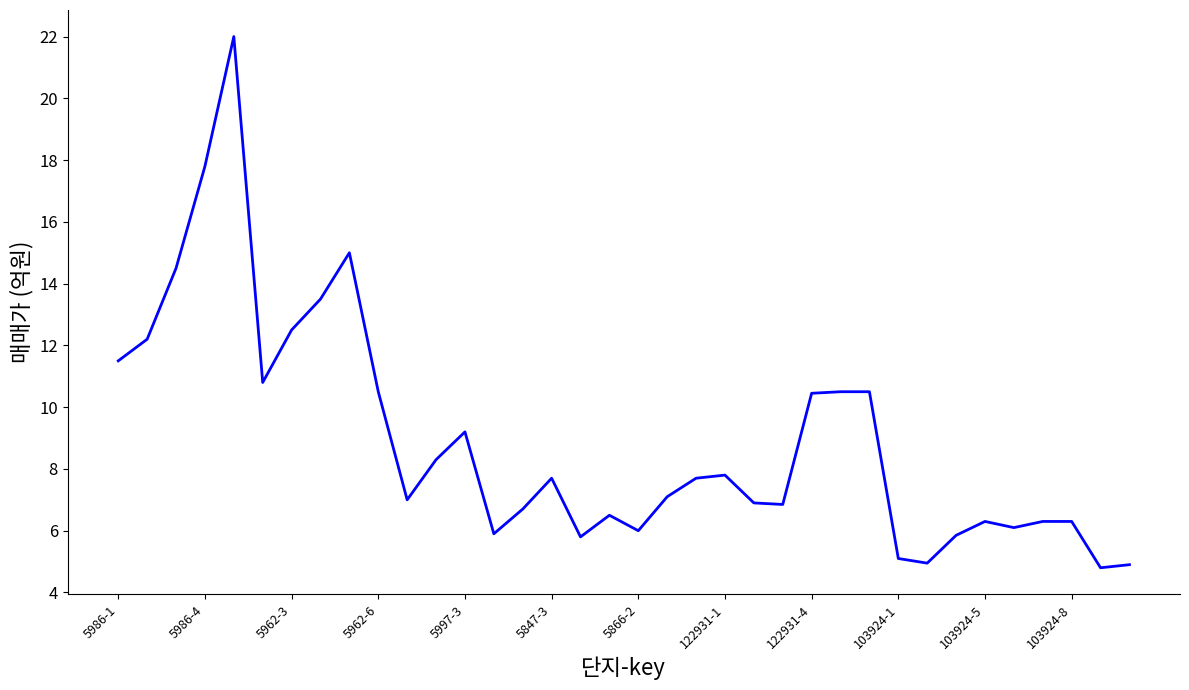

Does the chart have visible grid lines?

No